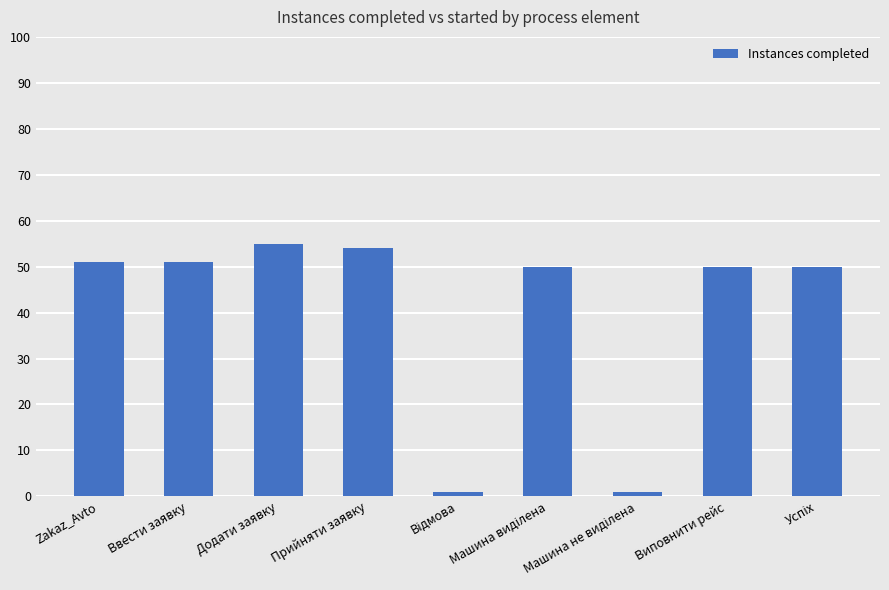

Where does the data first go above 50?

Zakaz_Avto